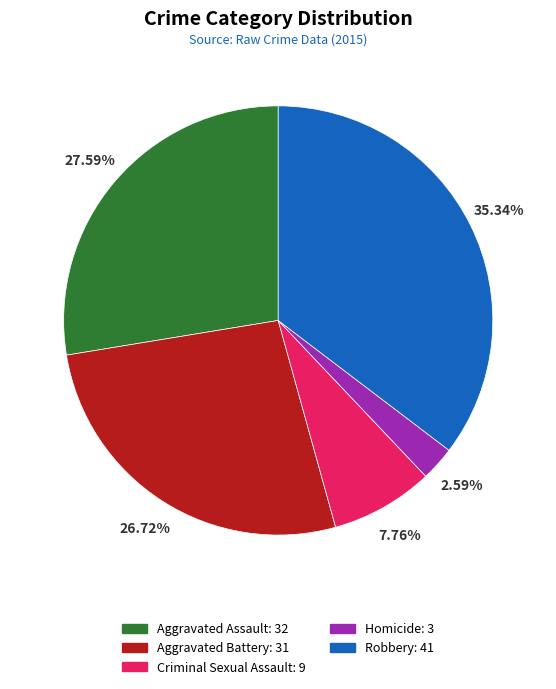

What is the total percentage of Homicide and Criminal Sexual Assault?

10.3%